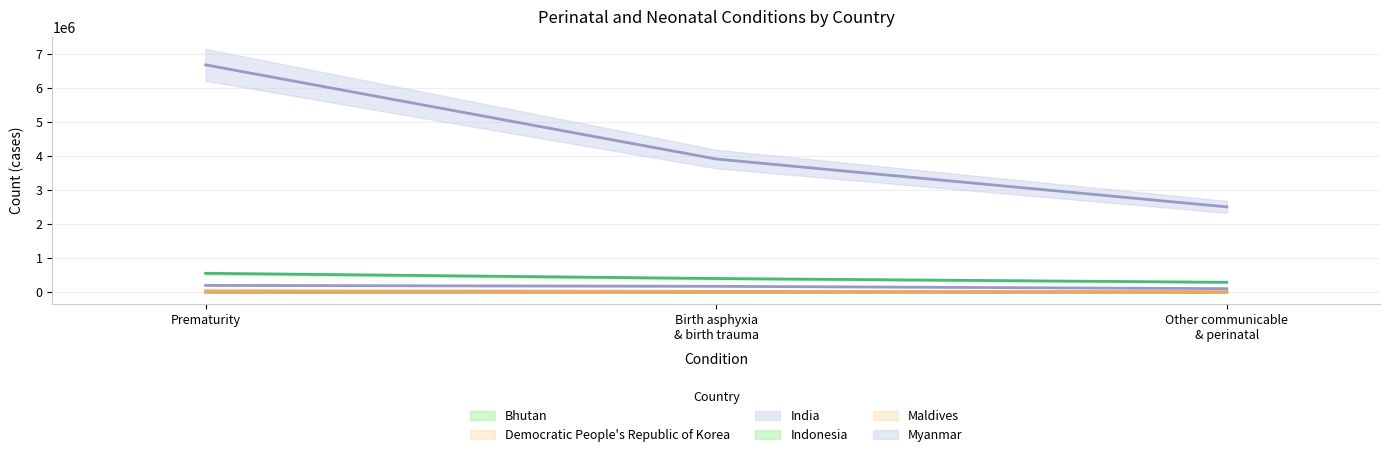

The Bhutan series shows 1797.1 at Birth asphyxia & birth trauma. True or false?

True